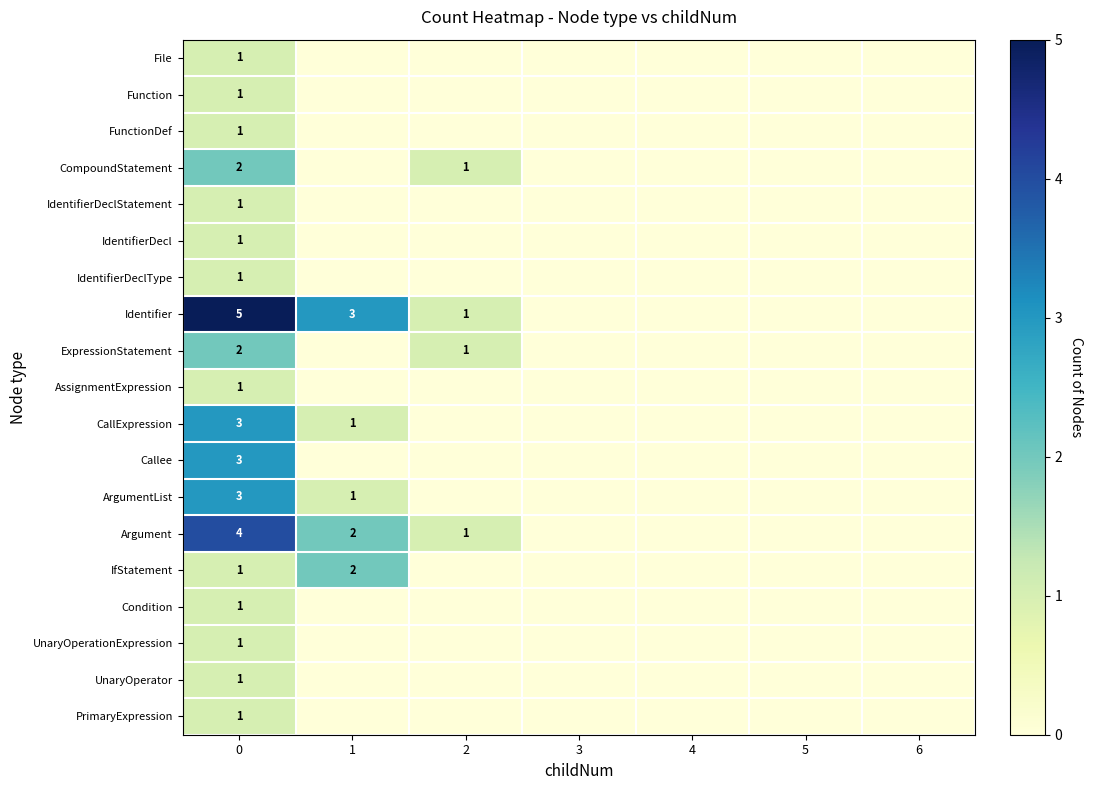

Is the value of CompoundStatement at 2 greater than the value of Argument at 0?

No